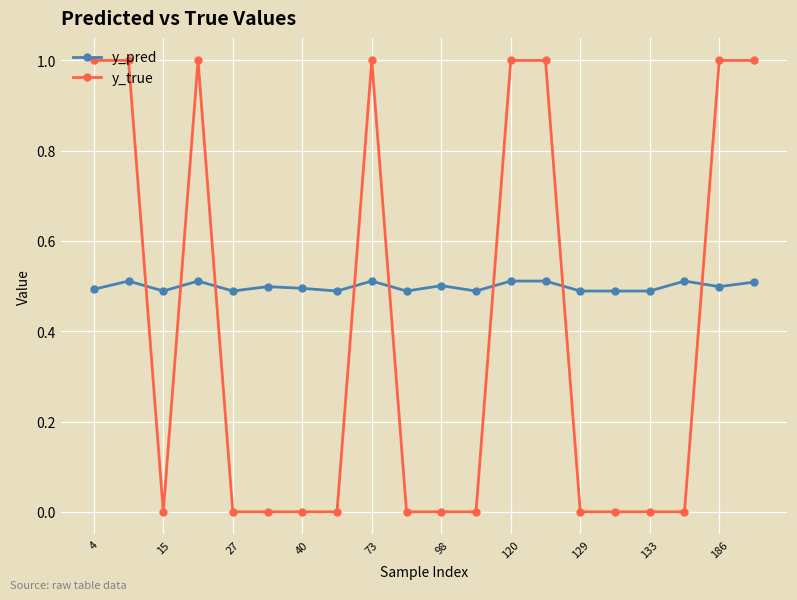

What is the maximum value shown in the chart?

1.0